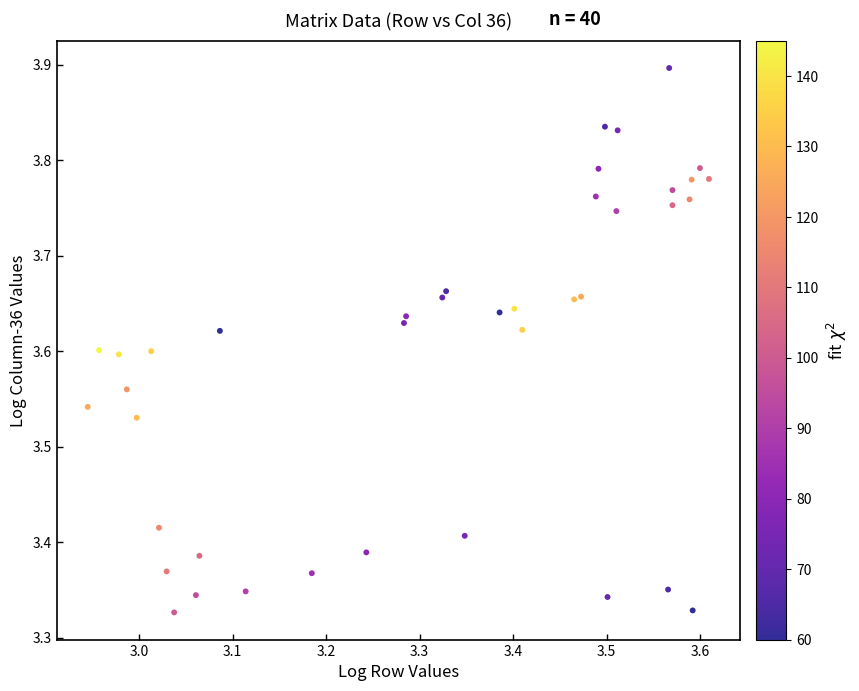

What is the range of Y values (max minus min)?

0.6